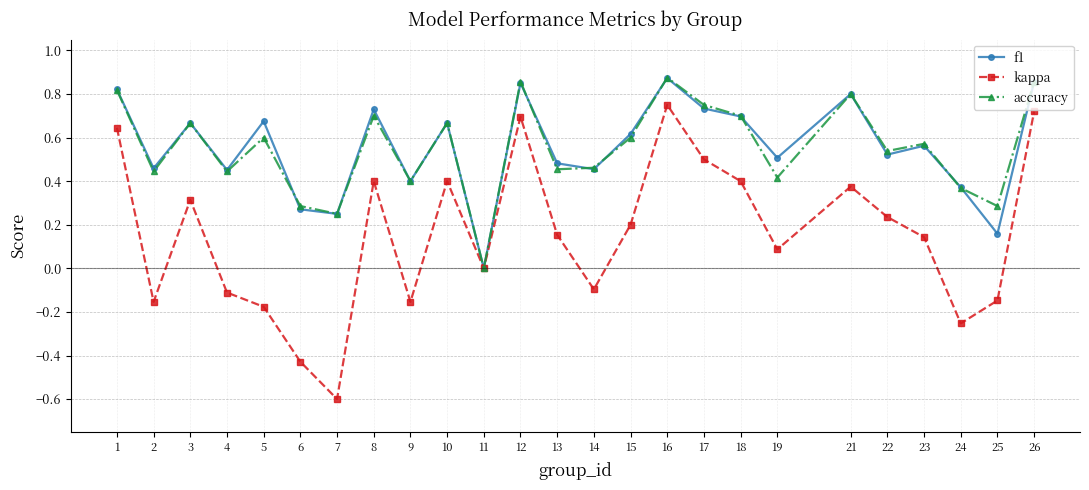

Which series has the widest spread of values?

kappa